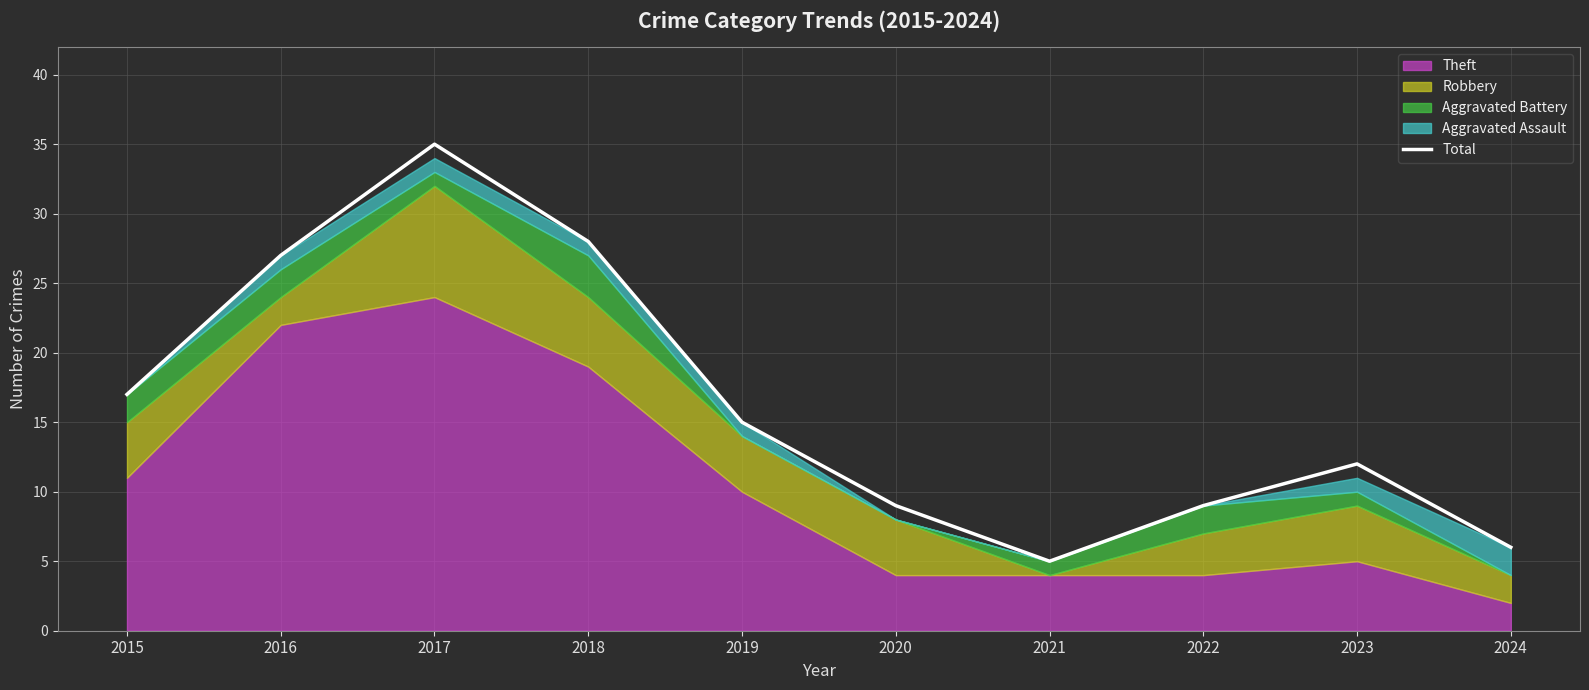

What is the difference between the second highest and second lowest values?

22